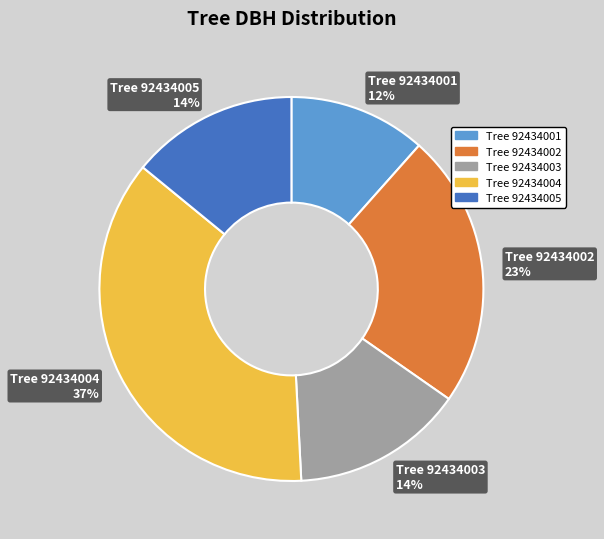

Between Tree 92434005 14% and Tree 92434004 37%, which is larger?

Tree 92434004 37%